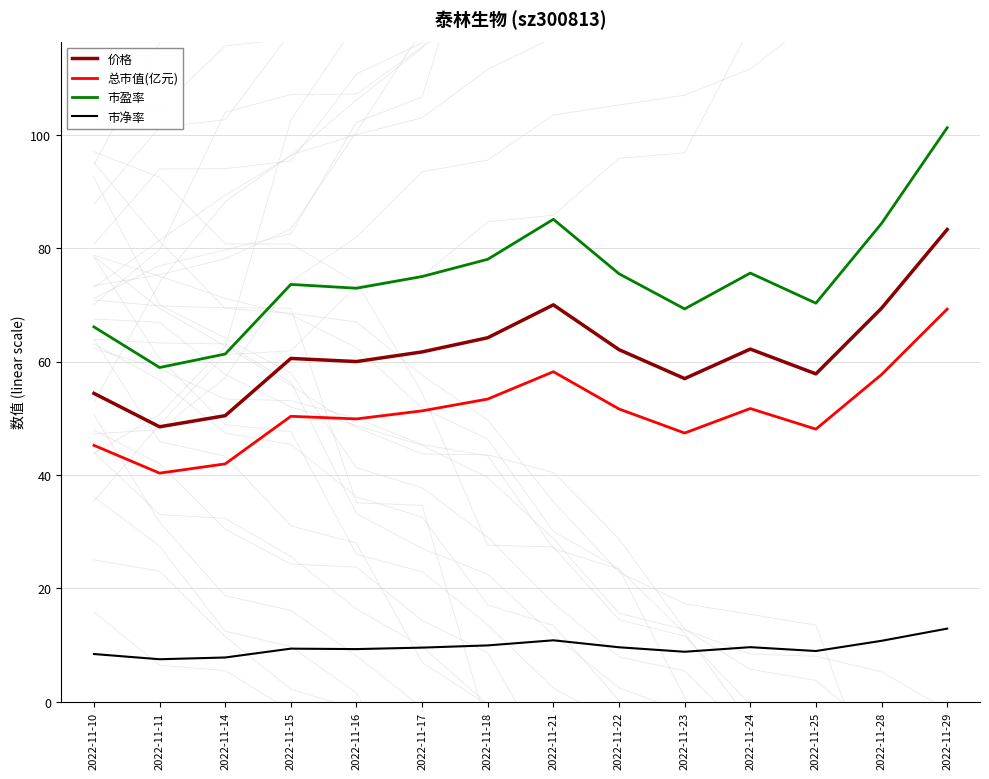

What is the sum of all 市盈率 values?

1047.2